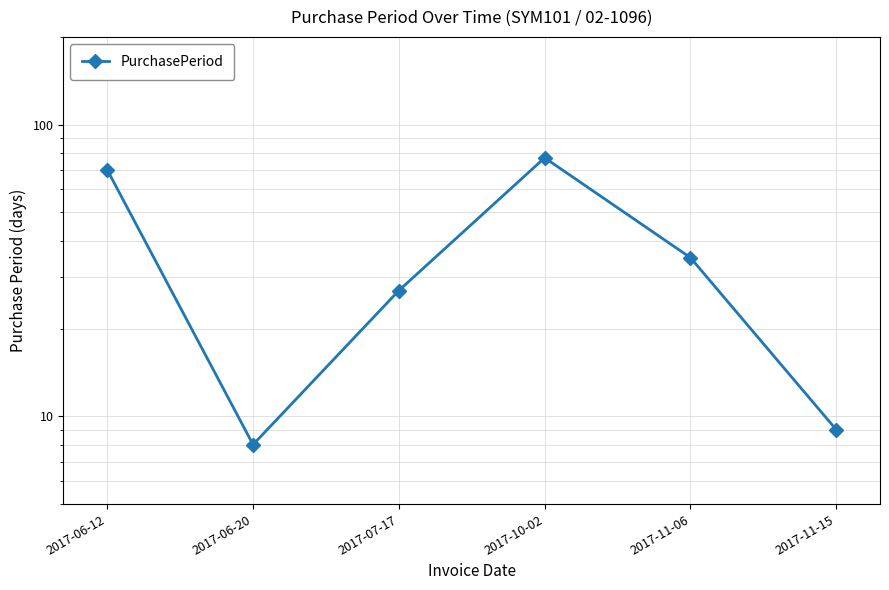

How many interior local valleys (lower than both neighbors) does the data have?

1